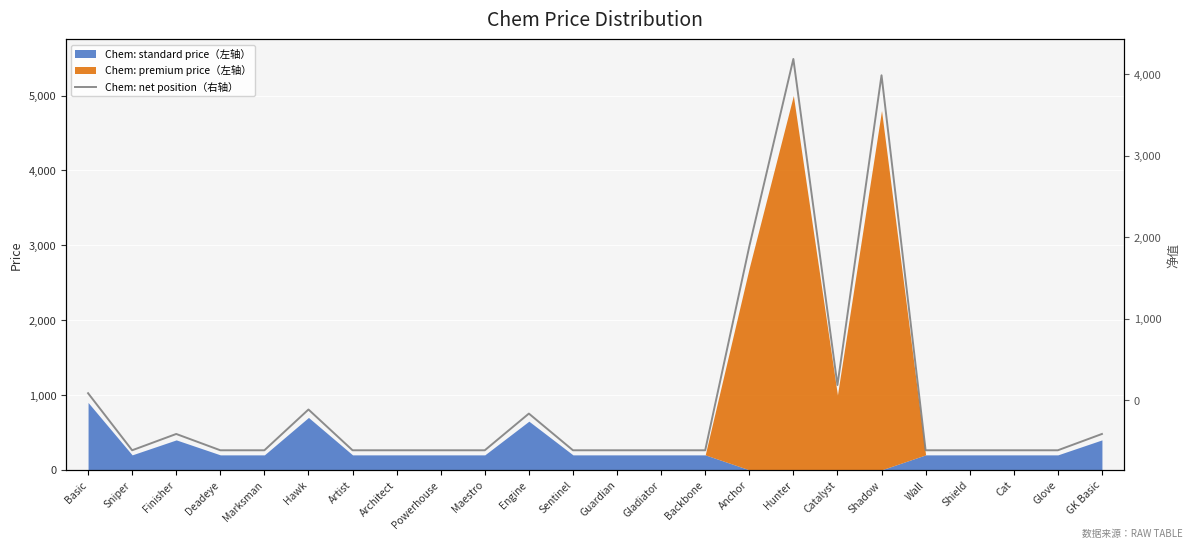

How many lines are shown in the chart?

1